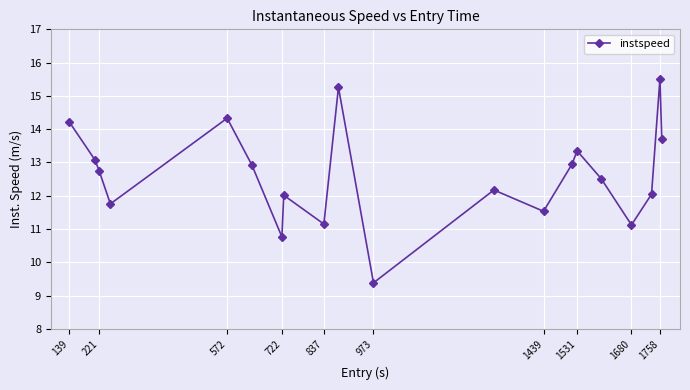

Reading left to right, list all the values displayed in this chart.

14.2	13.1	12.8	11.8	14.3	12.9	10.8	12.0	11.1	15.3	9.4	12.2	11.5	12.9	13.3	12.5	11.1	12.0	15.5	13.7